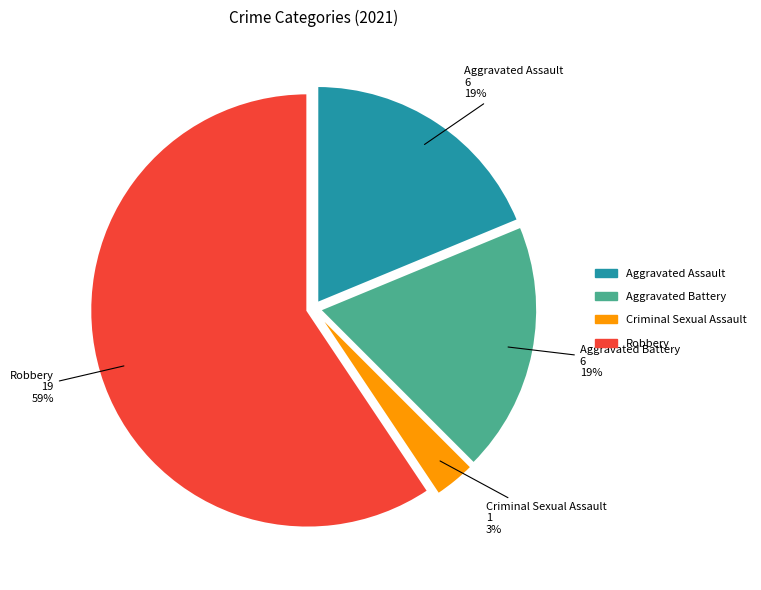

Is it true that Criminal Sexual Assault is 3% of the pie?

True